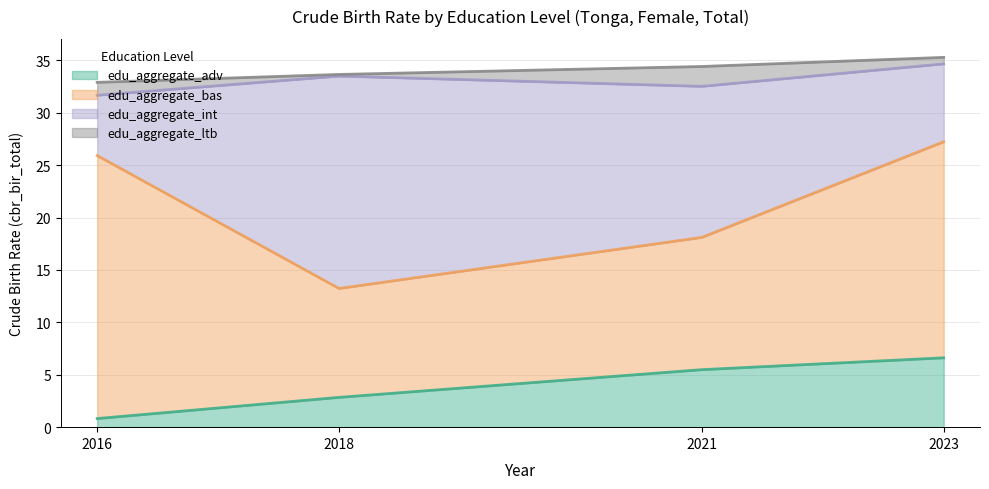

Is it true that edu_aggregate_adv equals 4.4 at 2018?

False